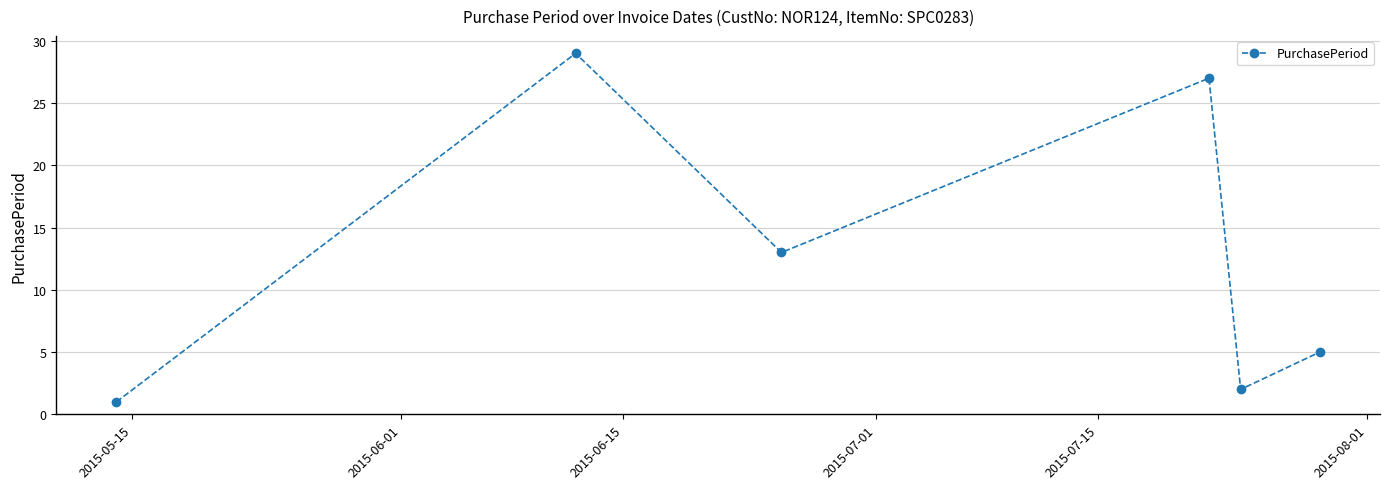

What is the difference between the second highest and second lowest values?

25